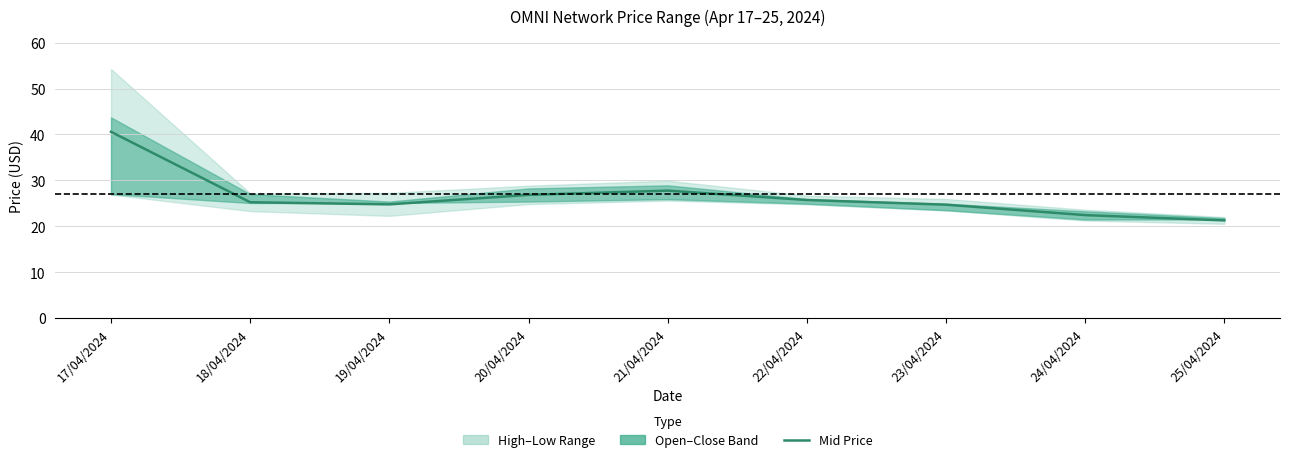

Does the chart have visible grid lines?

Yes